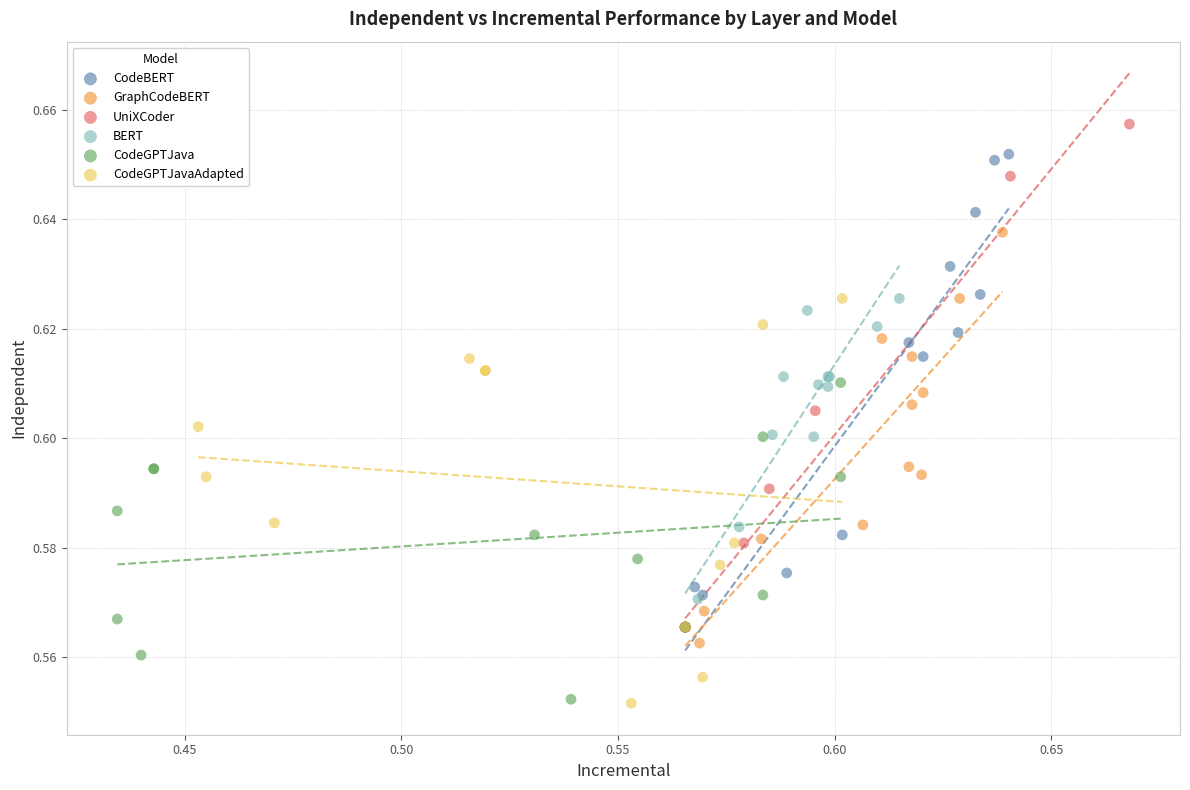

Which series has the widest spread of Y values?

UniXCoder